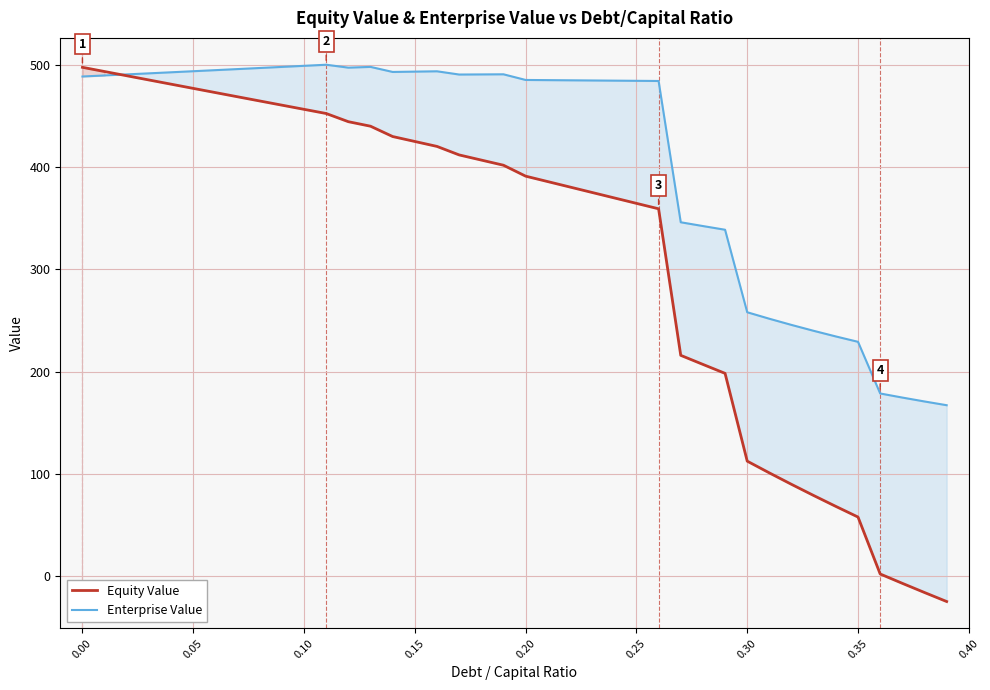

What is the difference between the highest and lowest values at 0.20?

94.3